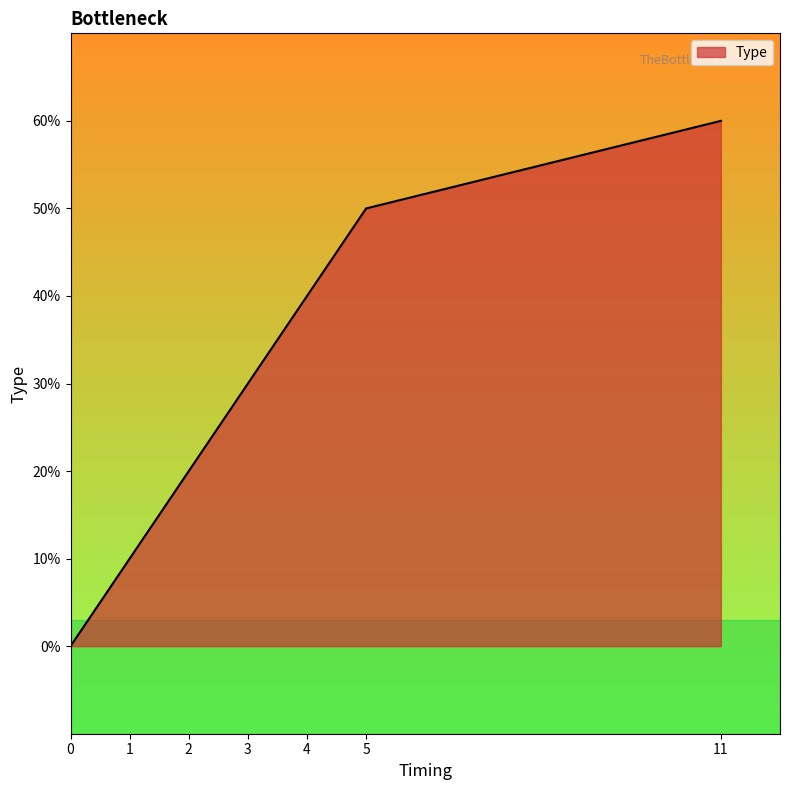

Is this an area chart (filled region under the line)?

Yes